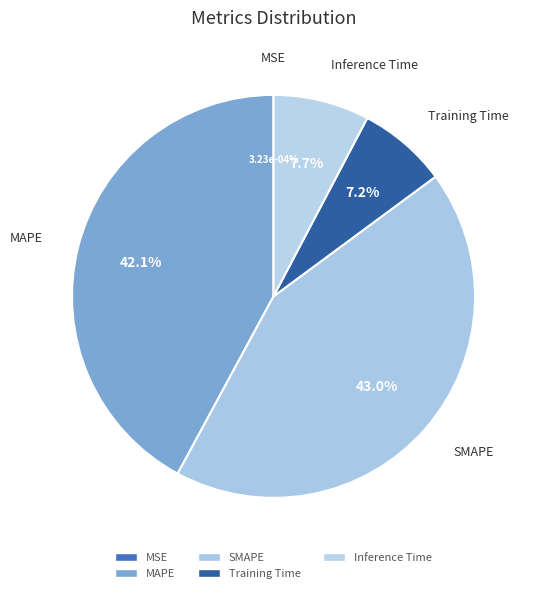

Count the number of slices in the pie.

5